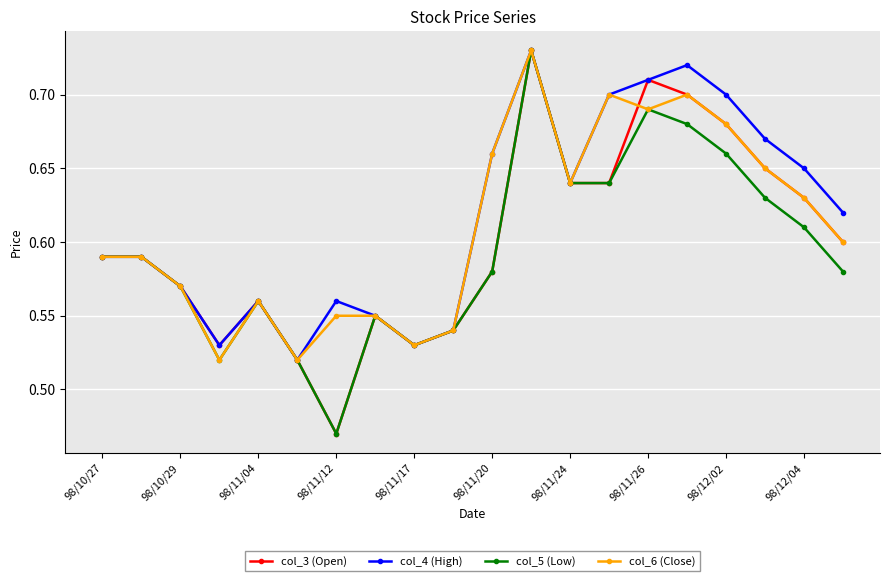

What is the difference between the maximum and minimum values in the col_3 (Open) series?

0.3